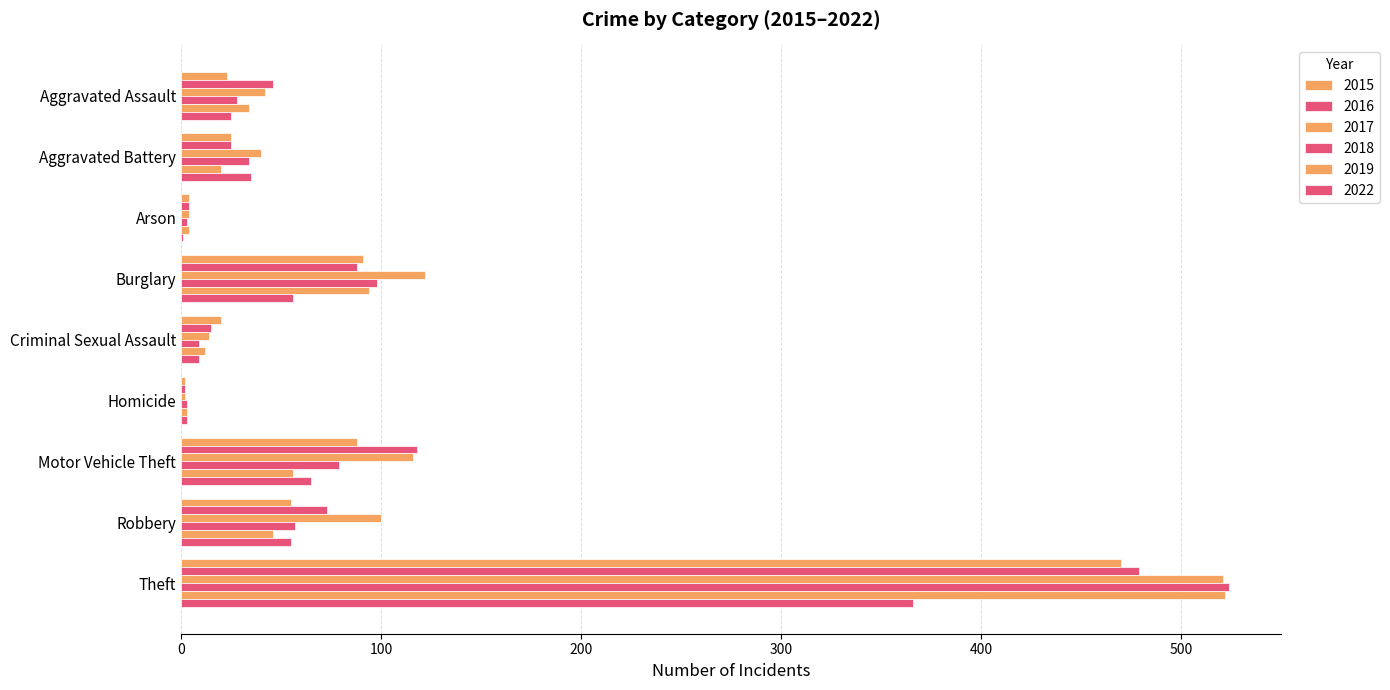

What is the value of the 2016 bar at the 6th from the left?

2